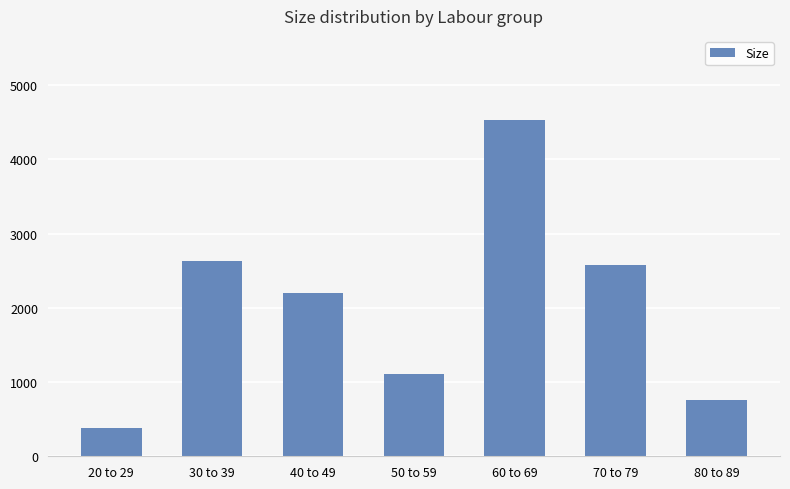

What is the difference between the maximum and minimum values?

4156